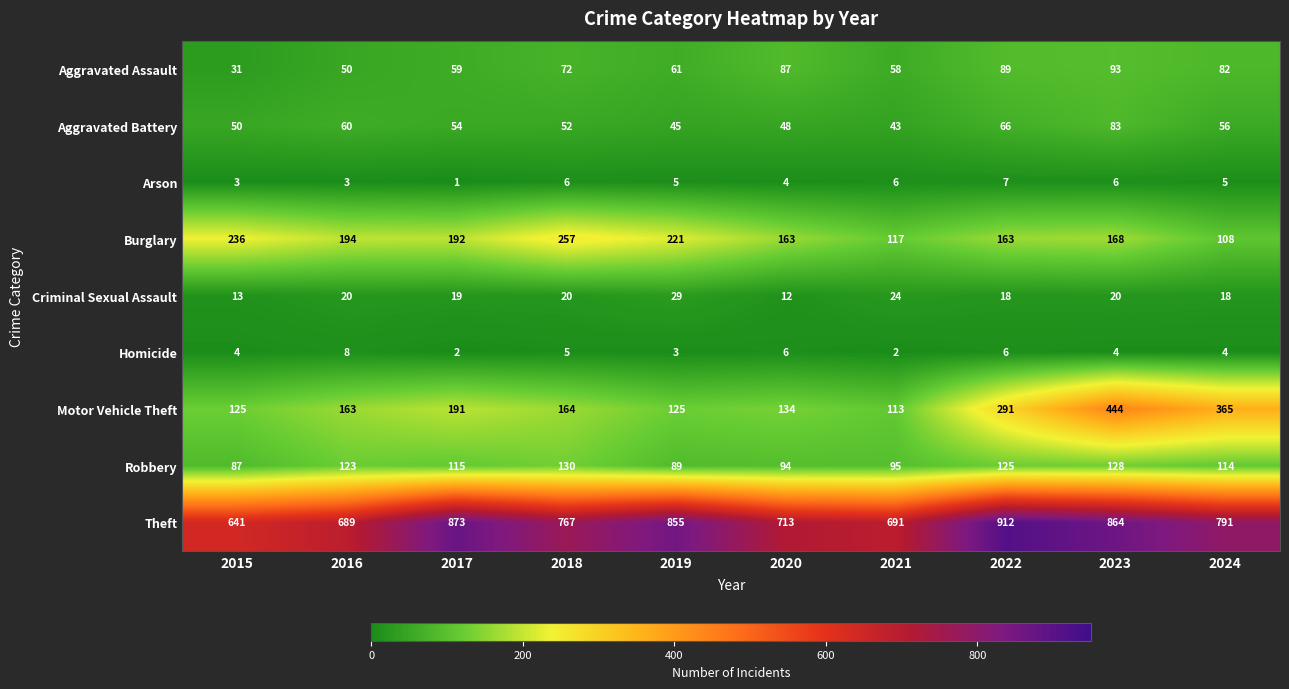

Count the number of data series in this chart.

9